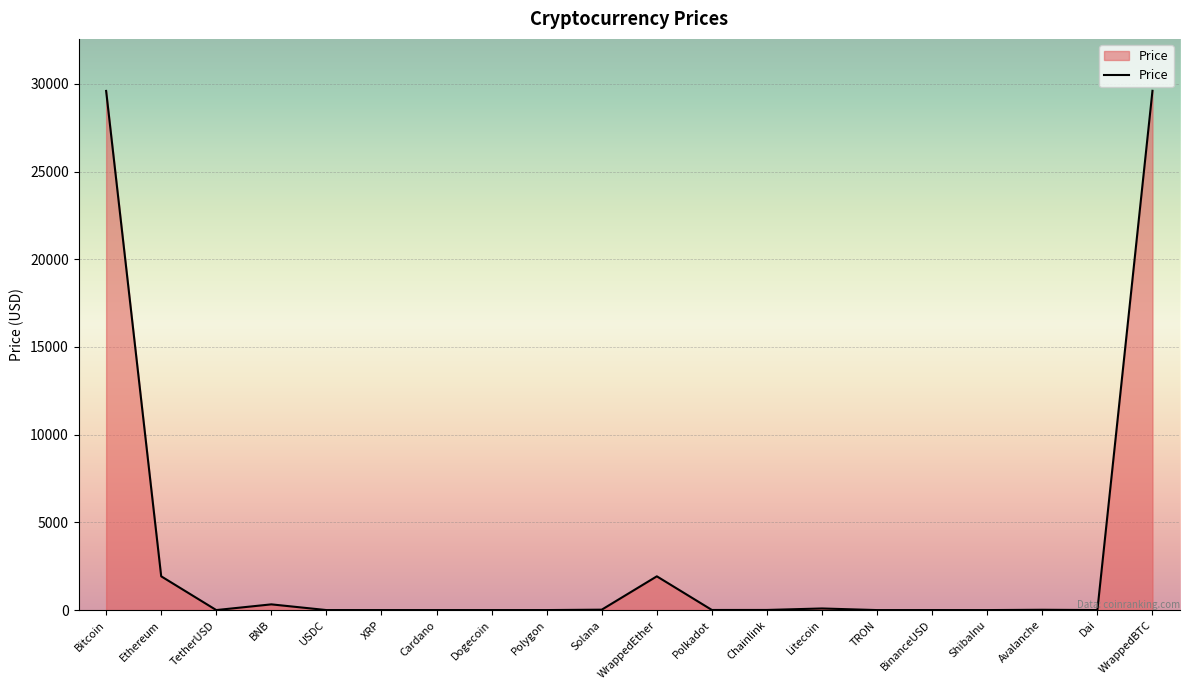

How many lines are shown in the chart?

1